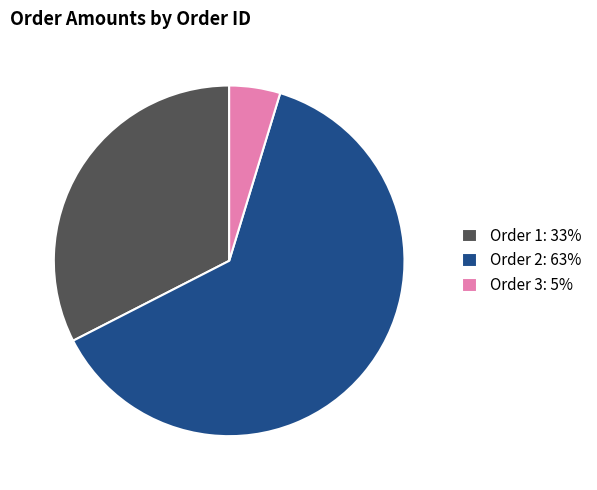

Do Order 1: 33% and Order 2: 63% together represent more than half of the pie?

Yes